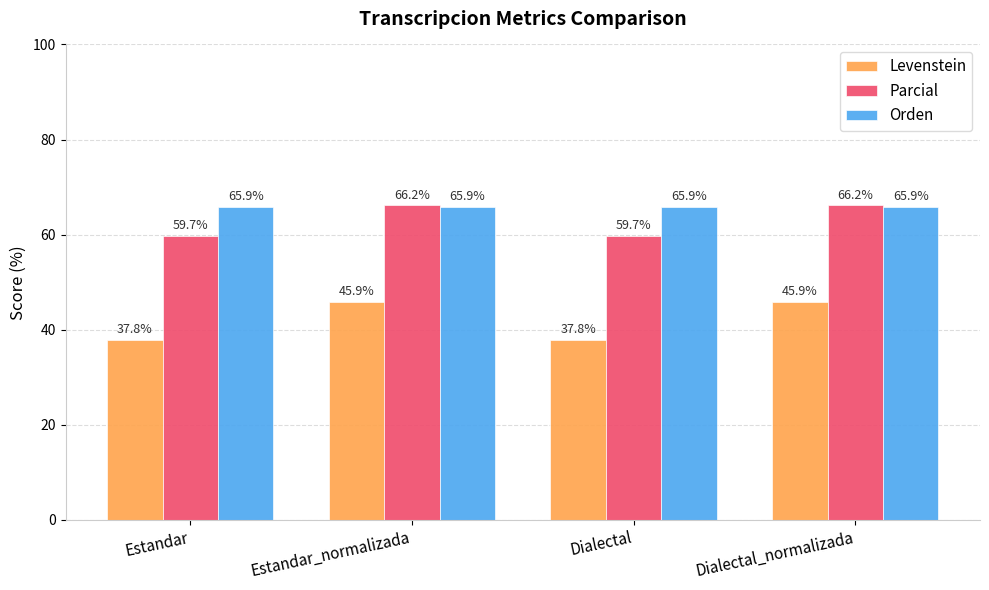

Which series has the largest total across all categories?

Orden